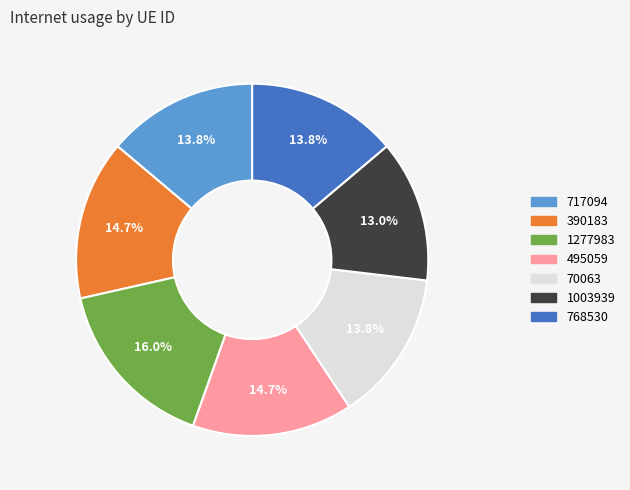

To the nearest percent, what percentage of the pie is 717094?

14%